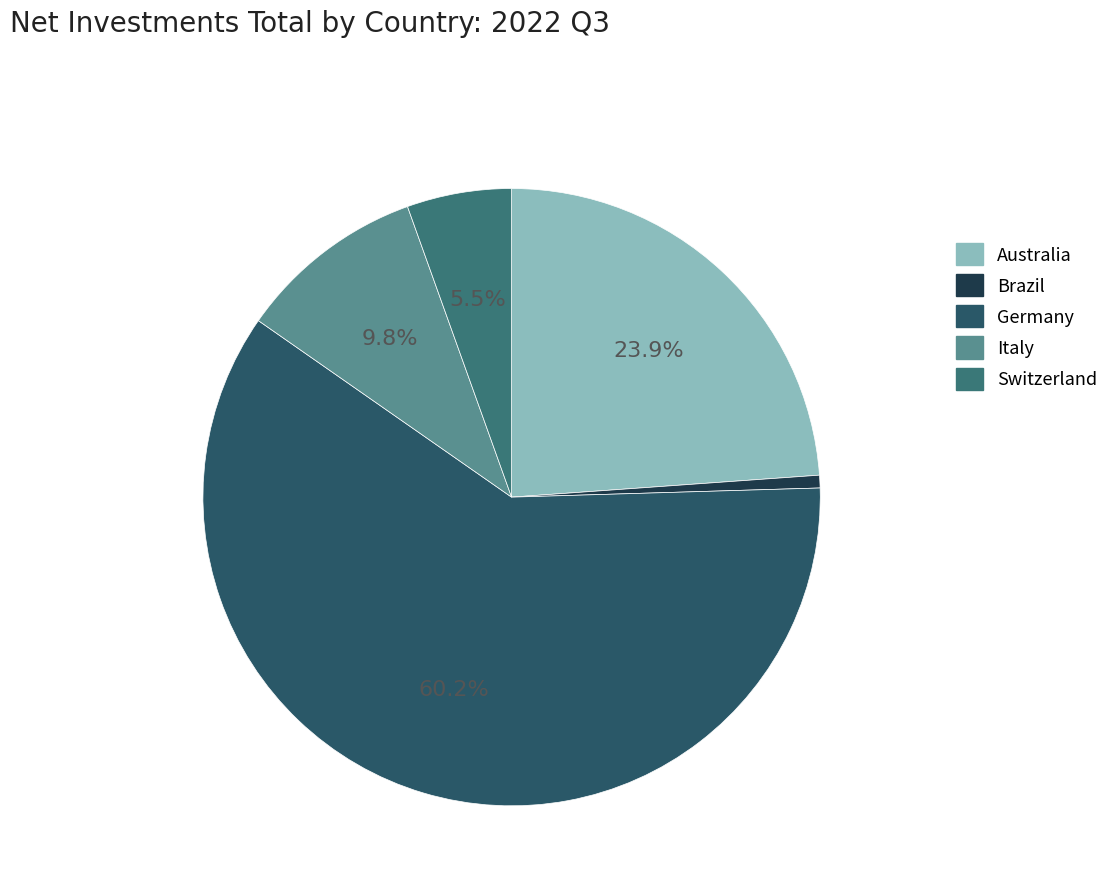

To the nearest percent, what is the combined percentage of Italy and Switzerland?

15%